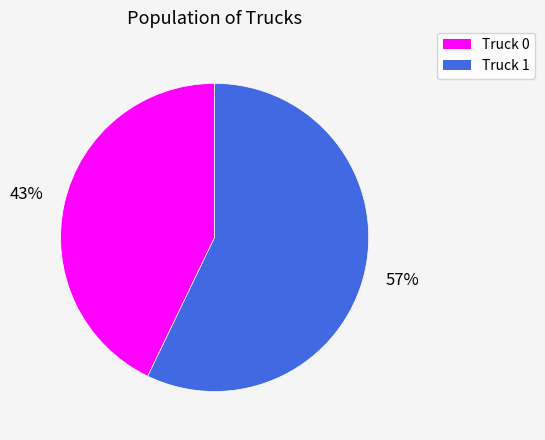

To the nearest percent, what is the difference between the largest and smallest slice percentages?

14%